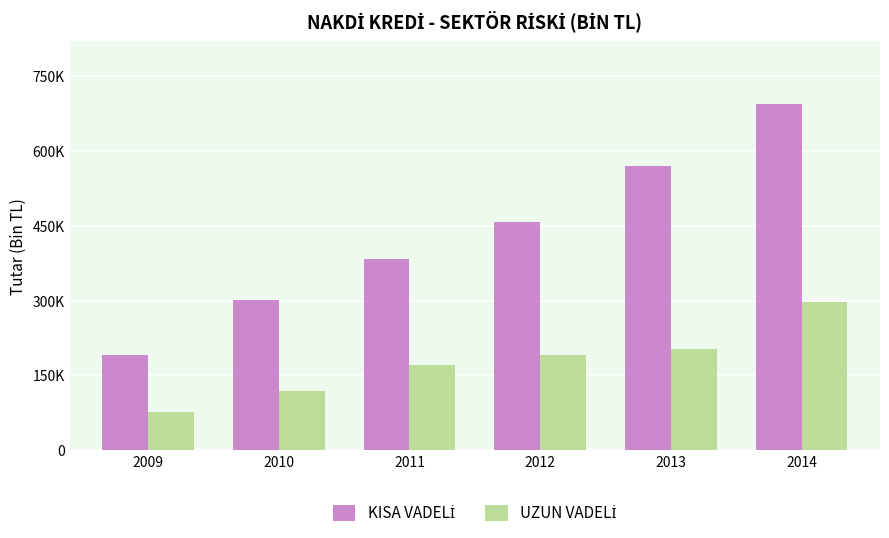

Rank the series by their maximum value, from lowest to highest.

UZUN VADELİ, KISA VADELİ